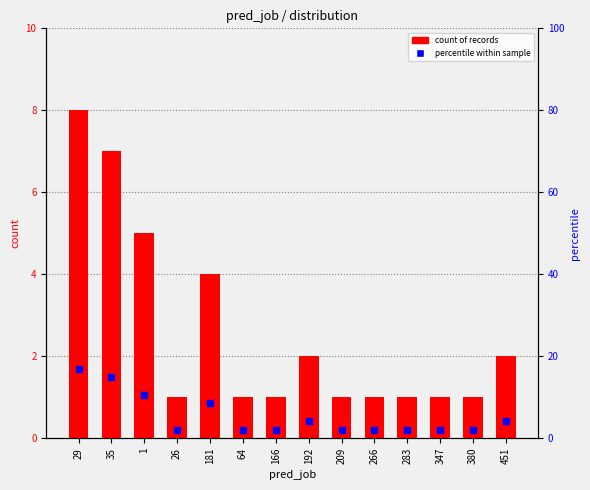

Which series has the largest total across all categories?

percentile within sample